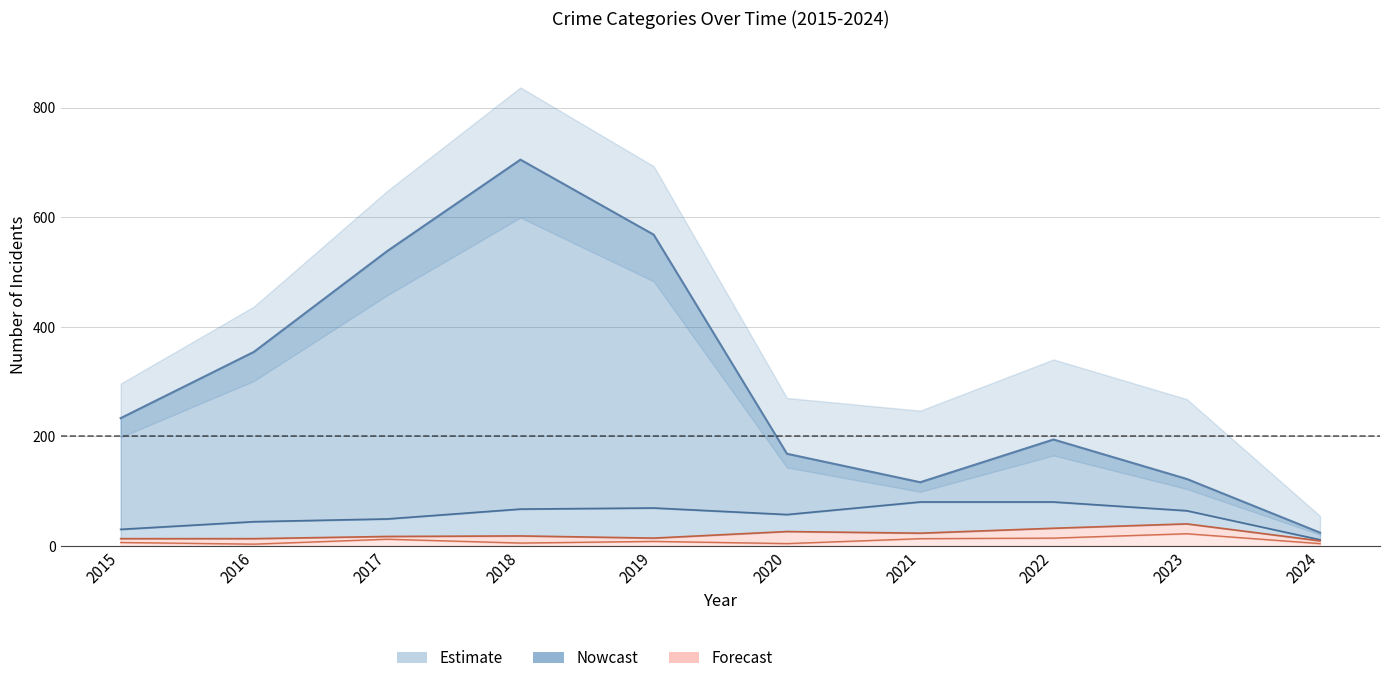

How many lines are shown in the chart?

4